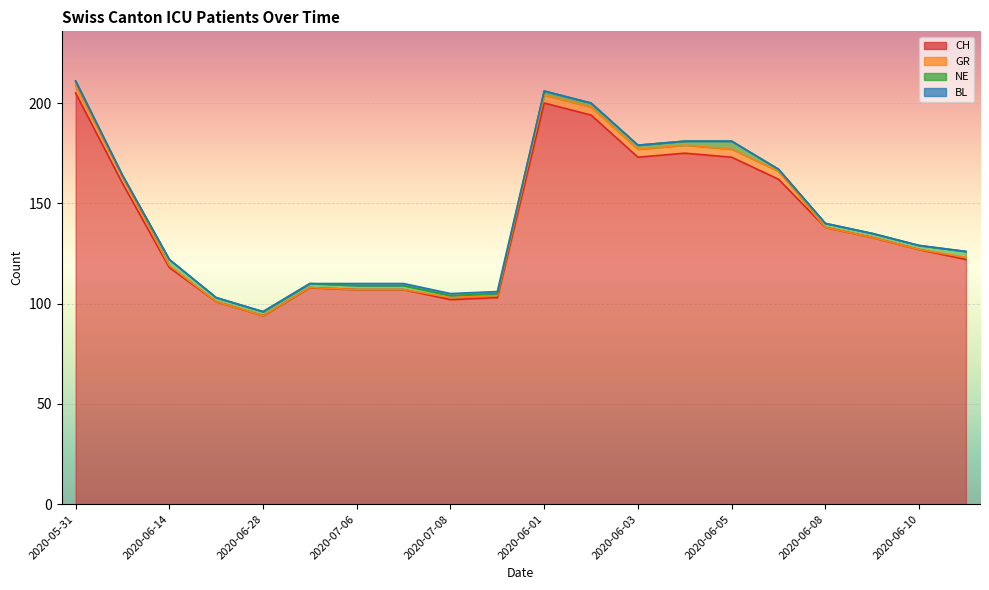

At which label does CH first exceed 133?

2020-05-31